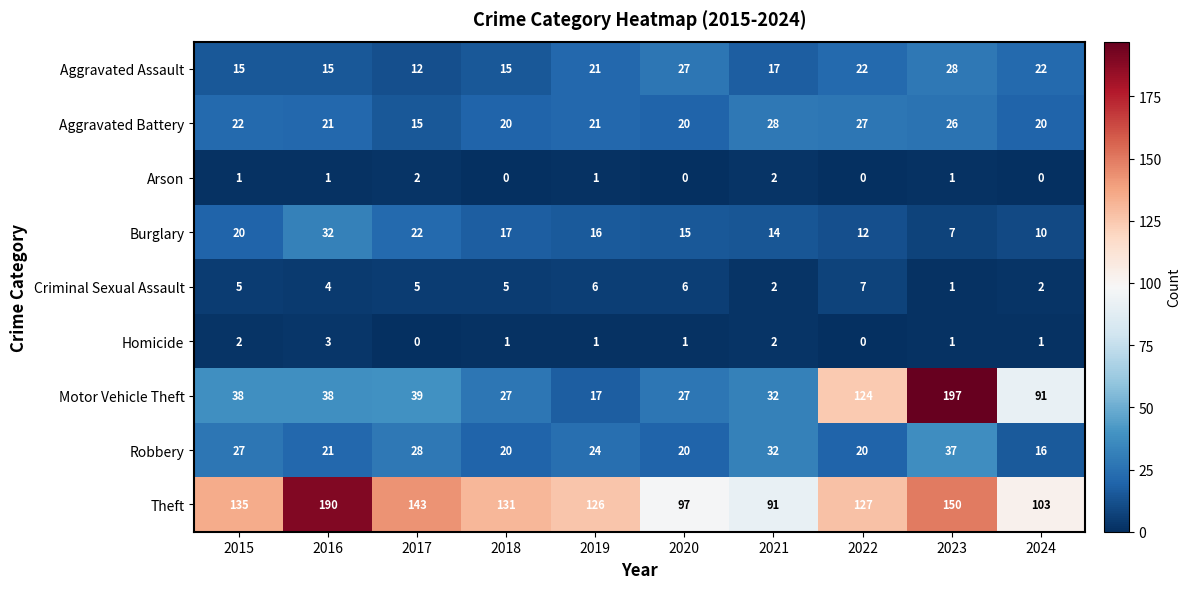

What is the maximum value shown in the chart?

197